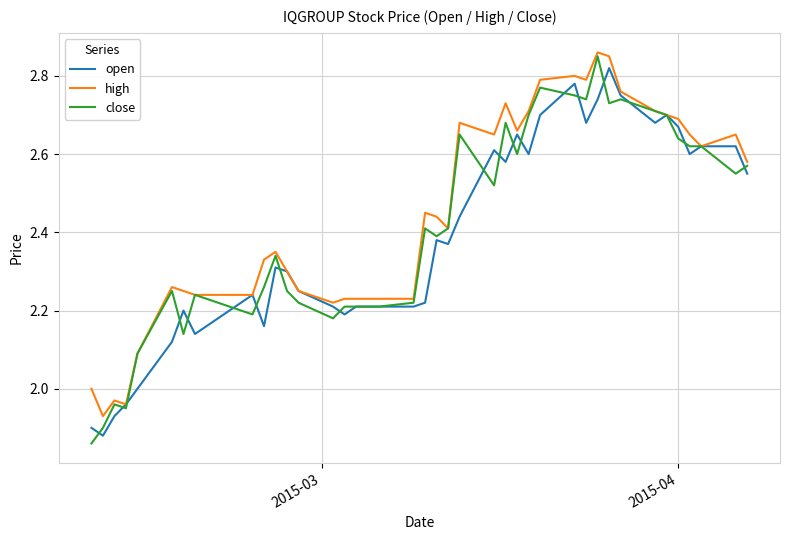

Count the number of data series in this chart.

3